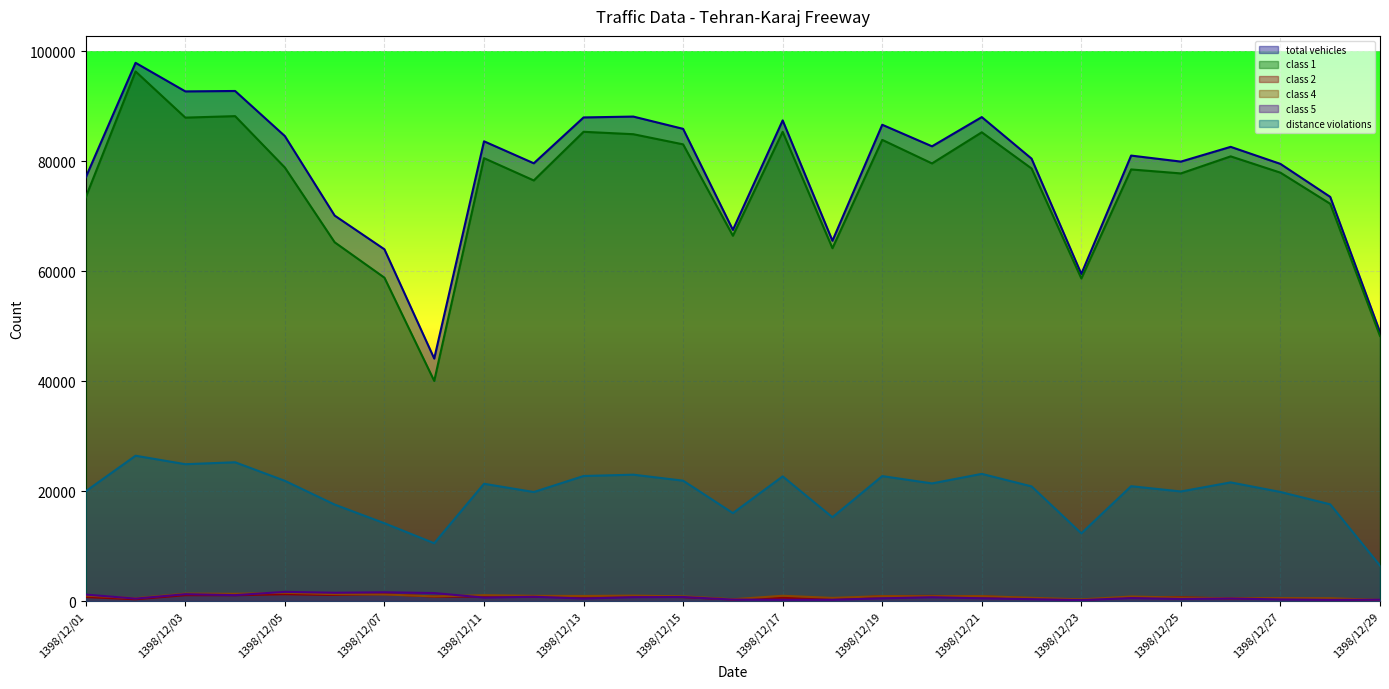

At how many categories does at least one series exceed 25619?

27